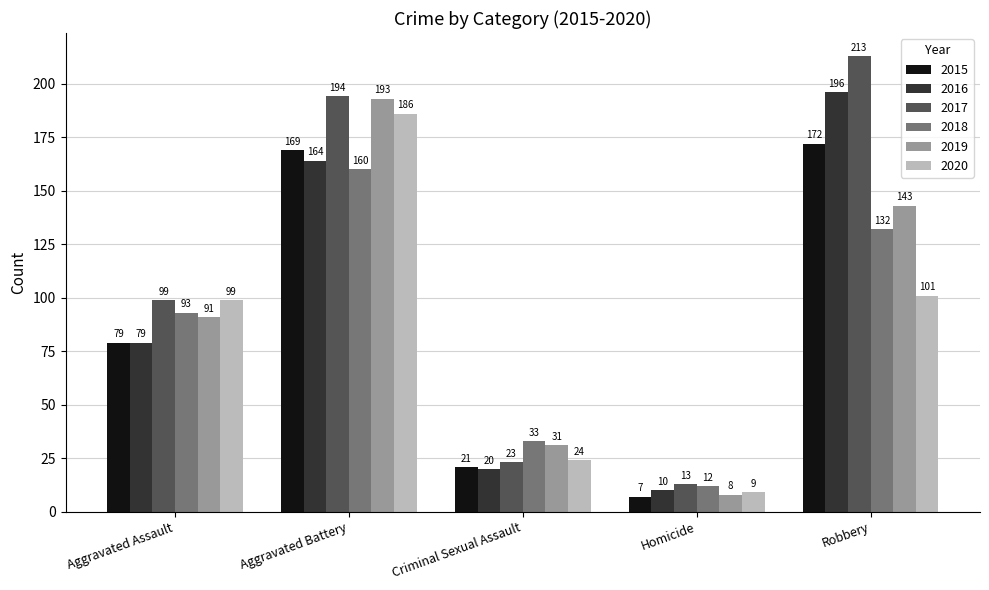

True or false: 2018 has a value of 50 at Criminal Sexual Assault.

False